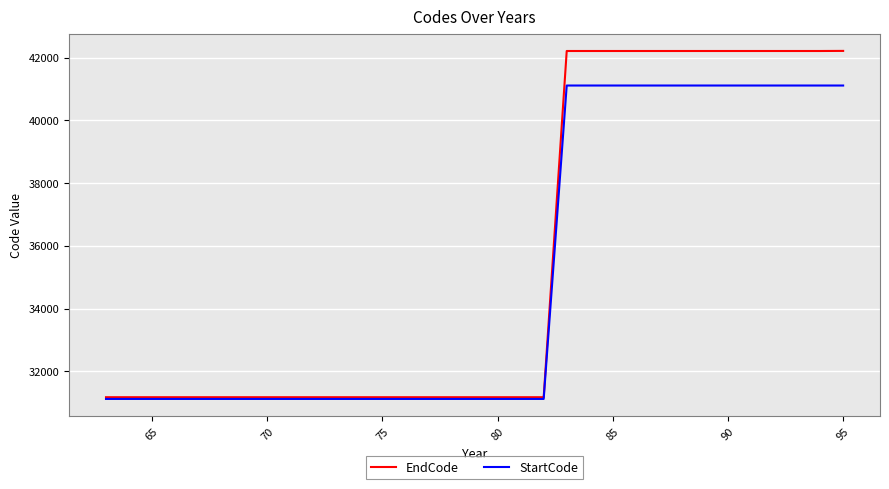

Which series has the largest total across all categories?

EndCode